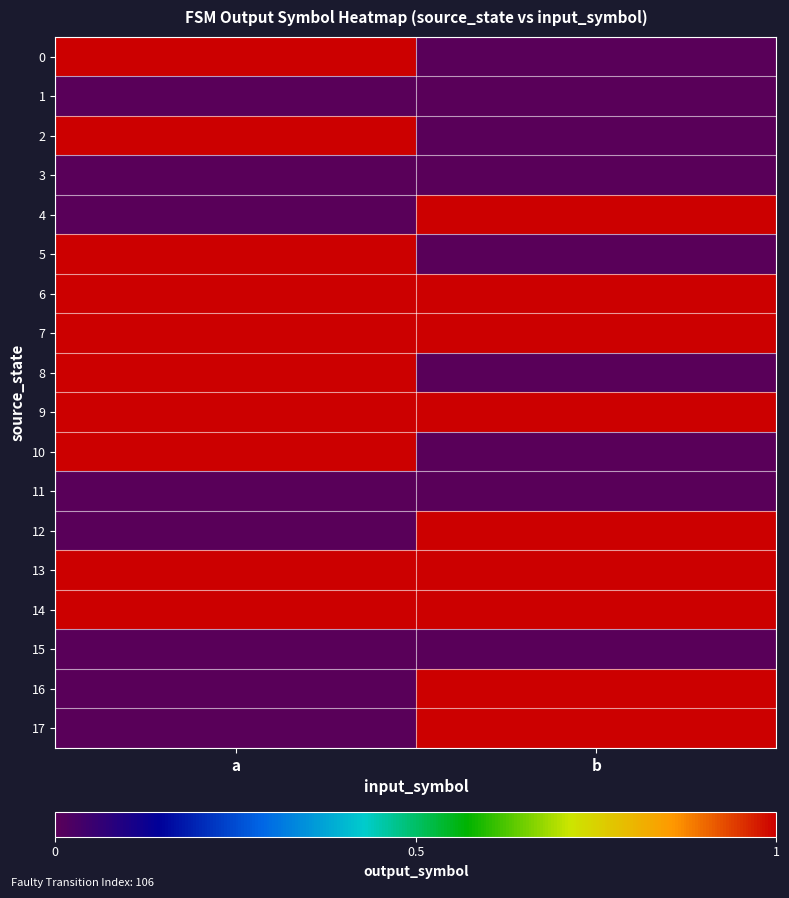

At b, list the series in order from largest to smallest.

4, 6, 7, 9, 12, 13, 14, 16, 17, 0, 1, 2, 3, 5, 8, 10, 11, 15